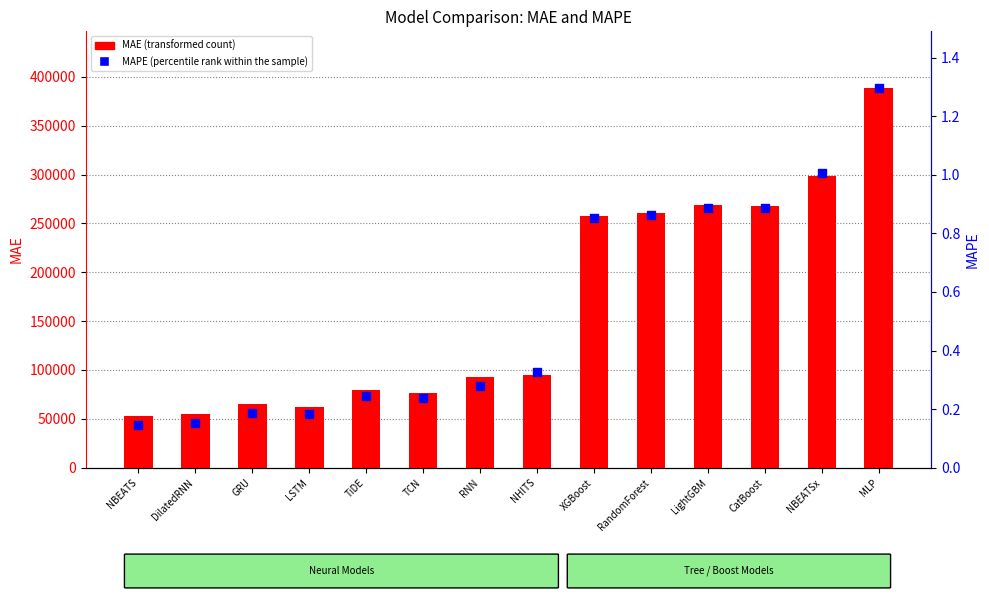

At which category is the sum across all series the highest?

MLP